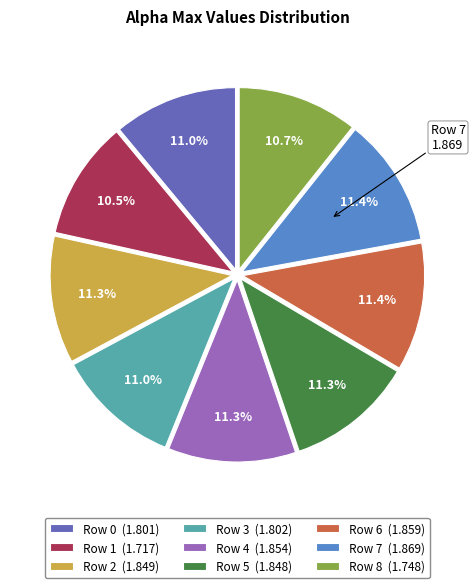

Is there any slice that represents more than half of the pie?

No